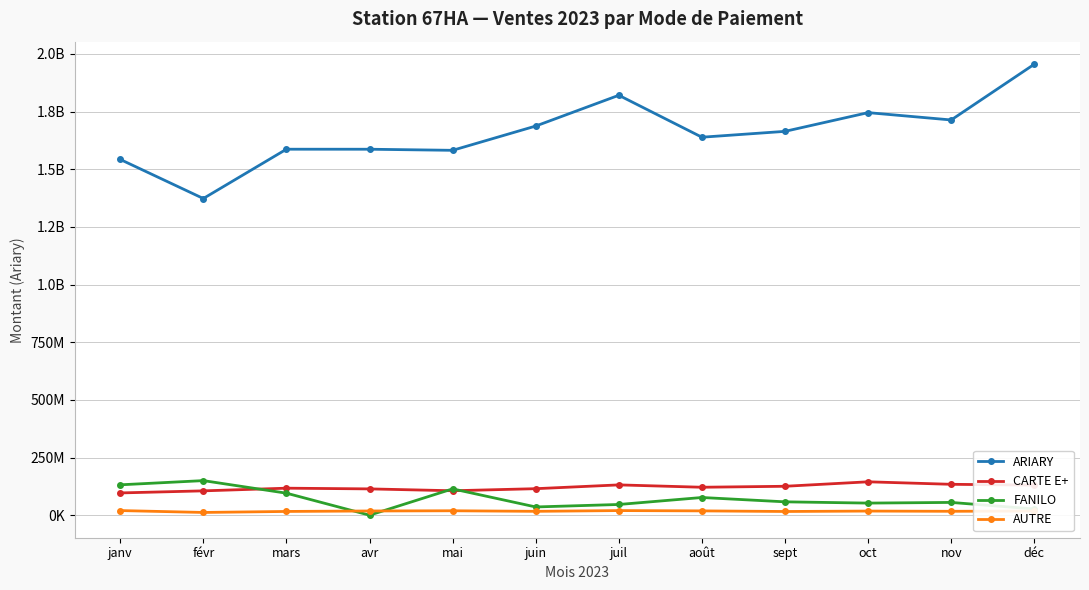

What is the sum of all CARTE E+ values?

1440065196